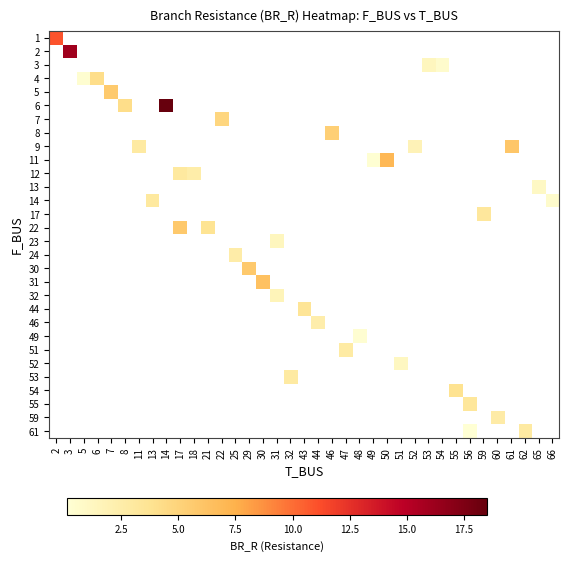

Which label corresponds to the largest value in the chart?

14